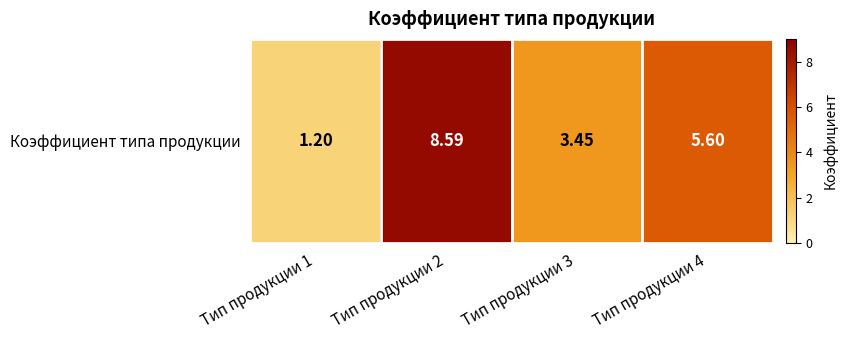

True or false: the data shows 8.4 at Тип продукции 4.

False